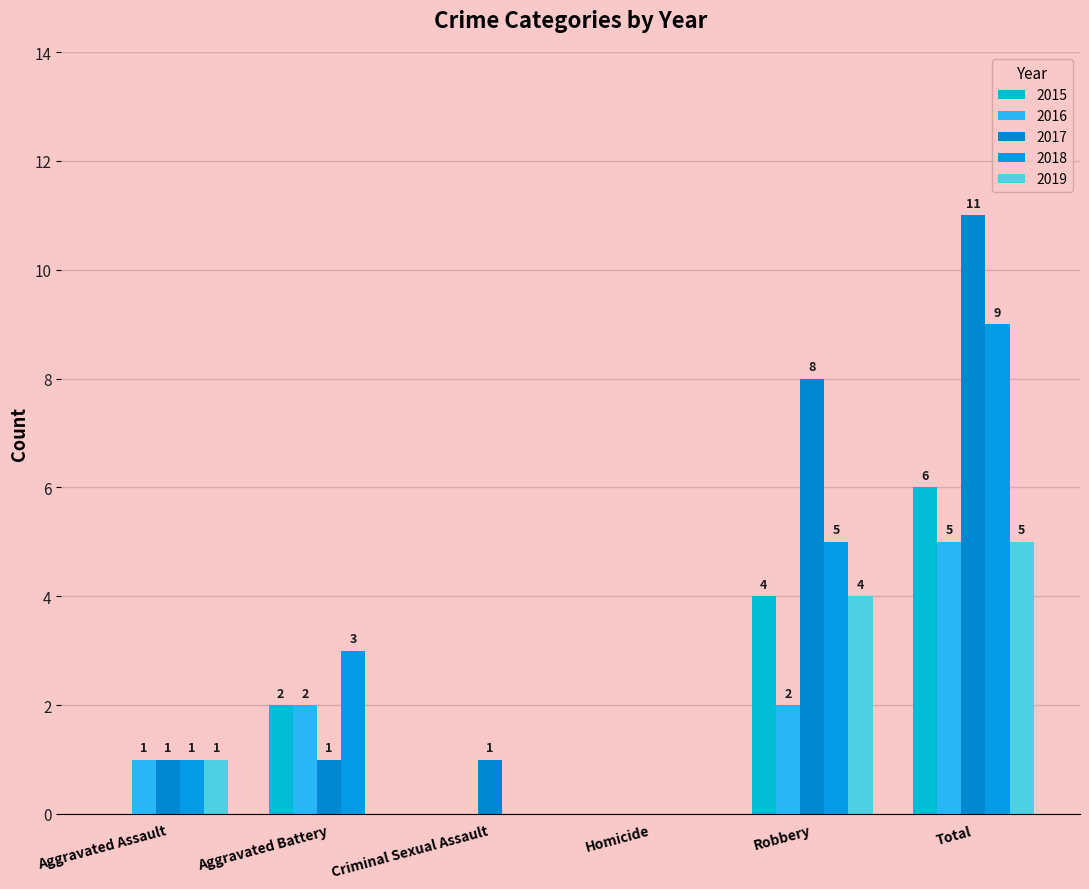

What is the maximum value for 2018?

9